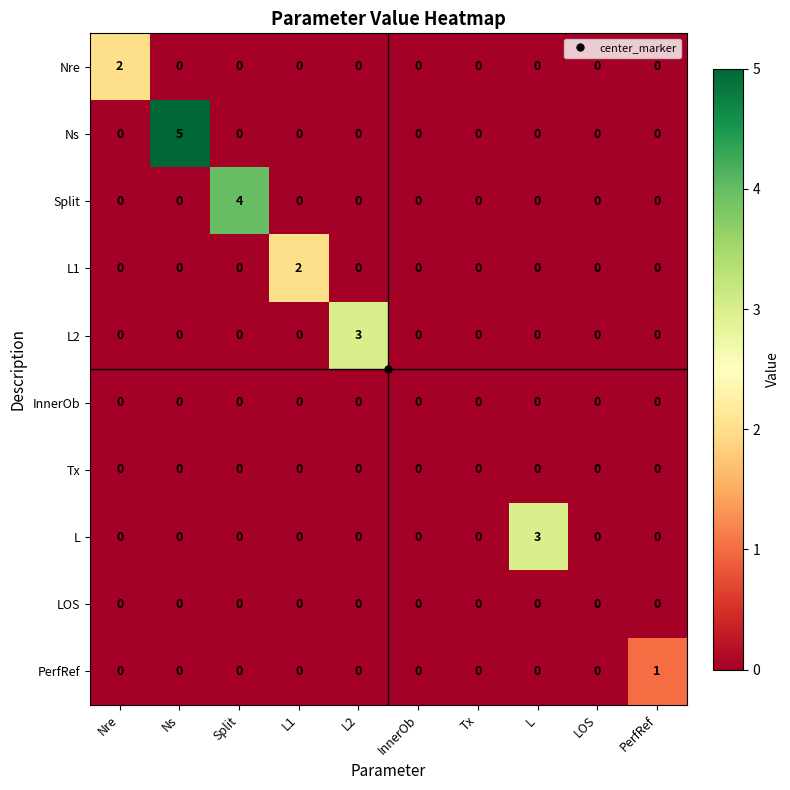

What is the greatest value displayed?

5